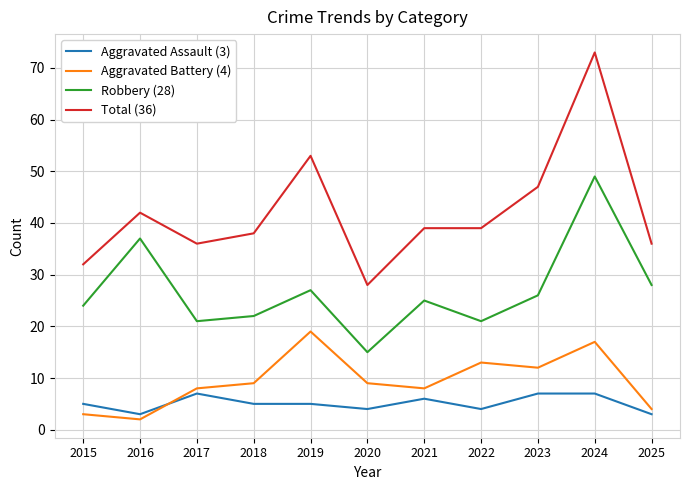

The Aggravated Assault (3) series shows 7 at 2017. True or false?

True